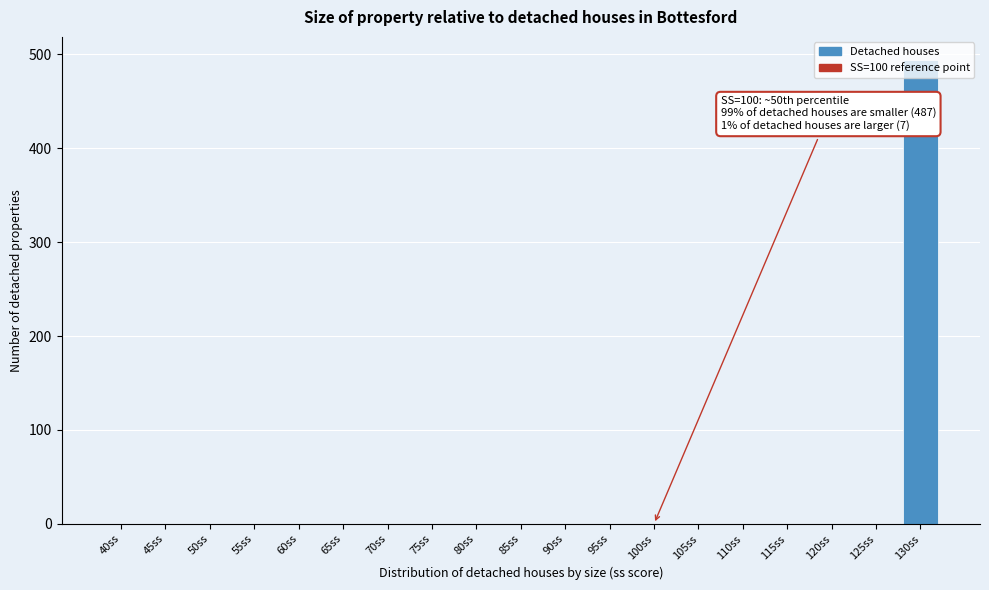

The chart shows a value of 0.0 at 80ss. True or false?

True